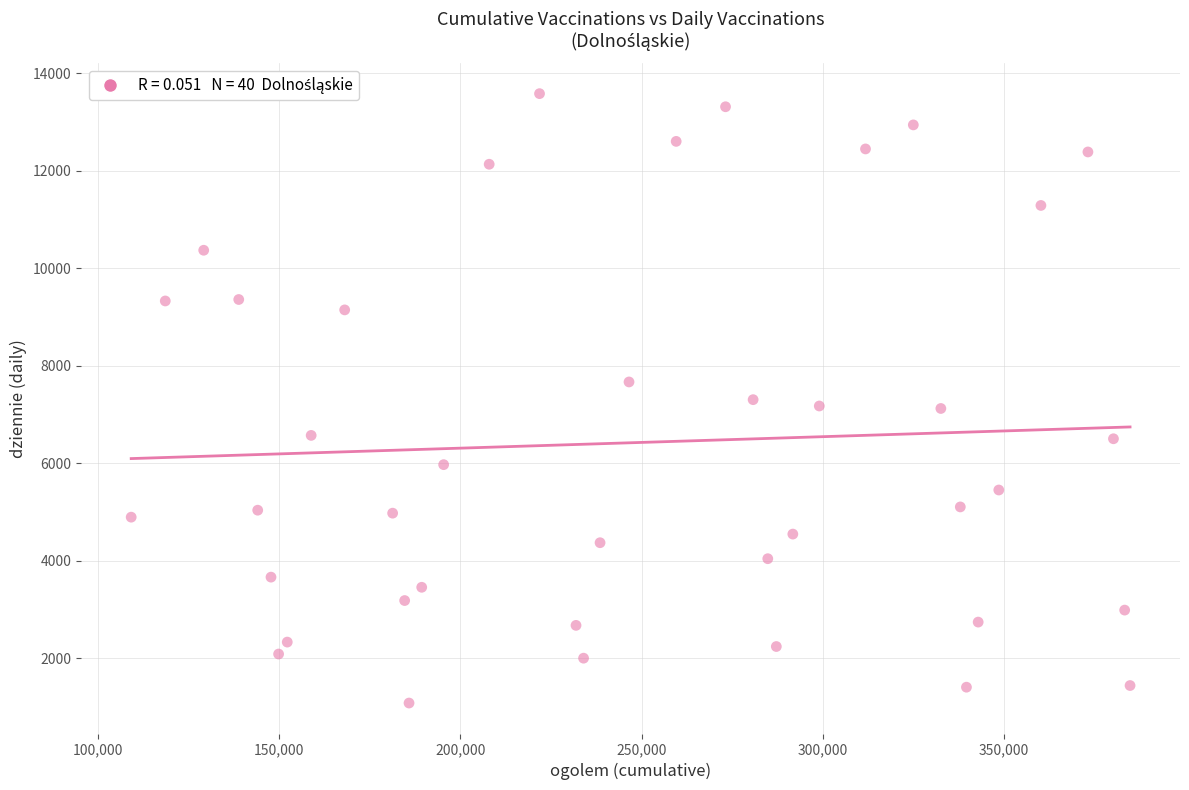

What is the range of Y values (max minus min)?

12498